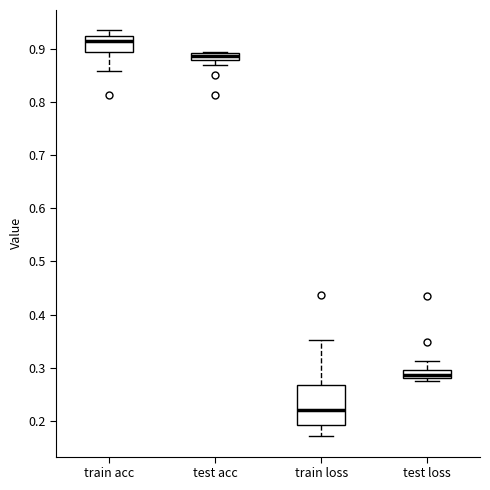

Where is the lower edge of the box for test loss on the y-axis? The values are not printed on the chart, so give them approximately, as read against the axis.

0.28